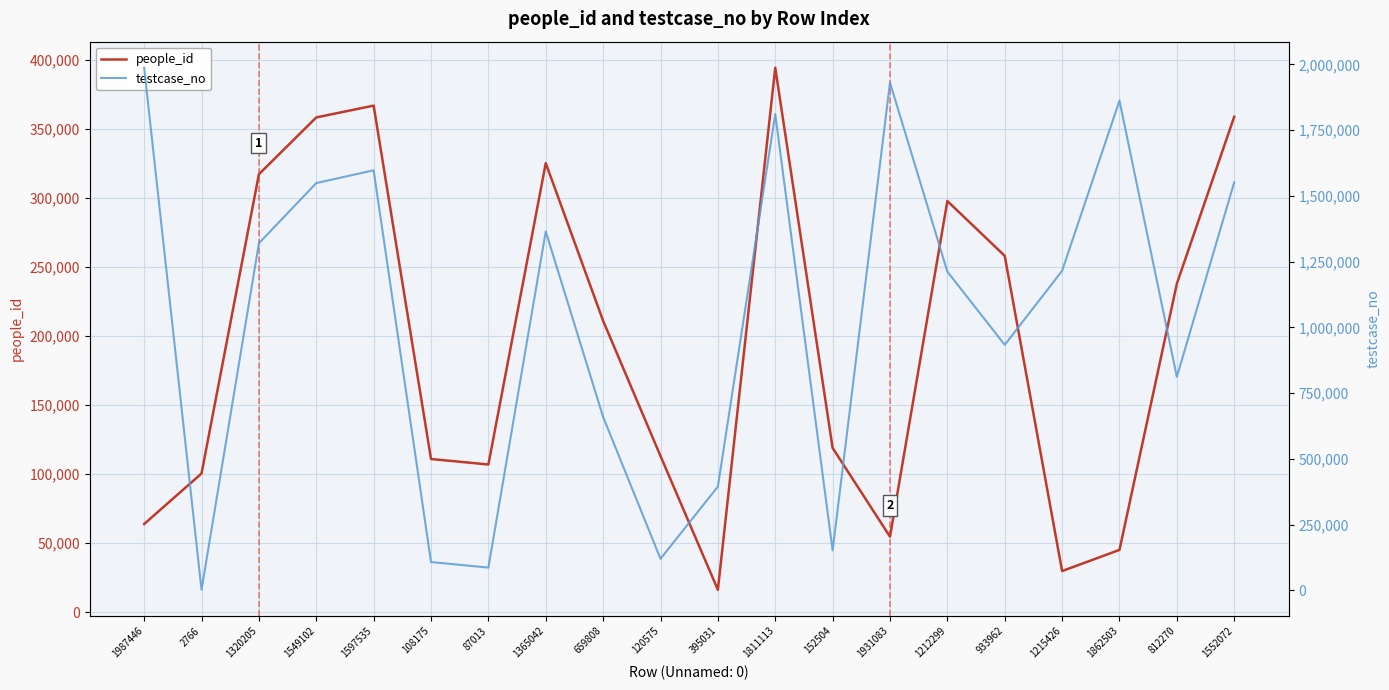

Which category has the highest value across all series?

1987446